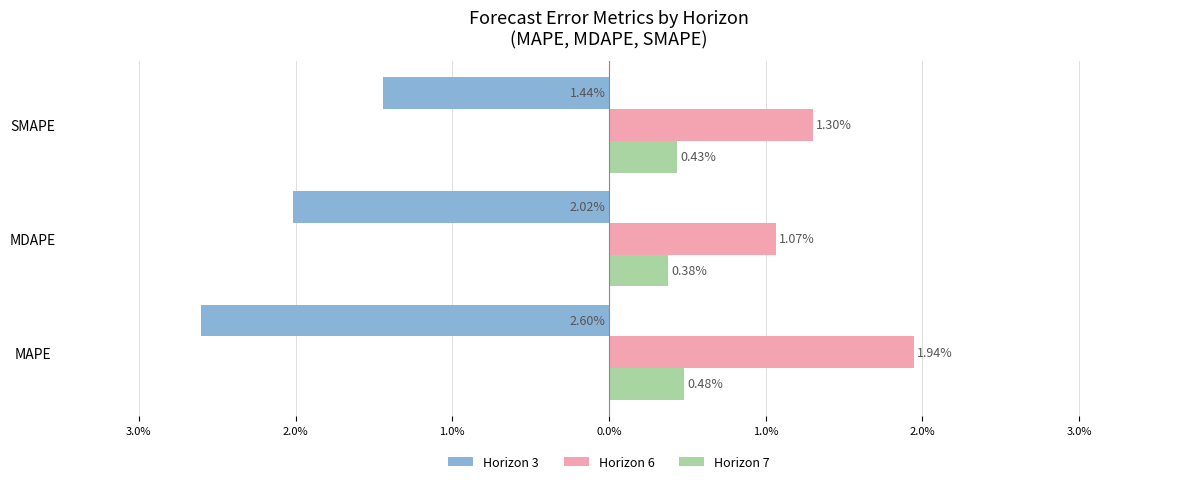

What are all the series names shown in the legend?

Horizon 3, Horizon 6, Horizon 7